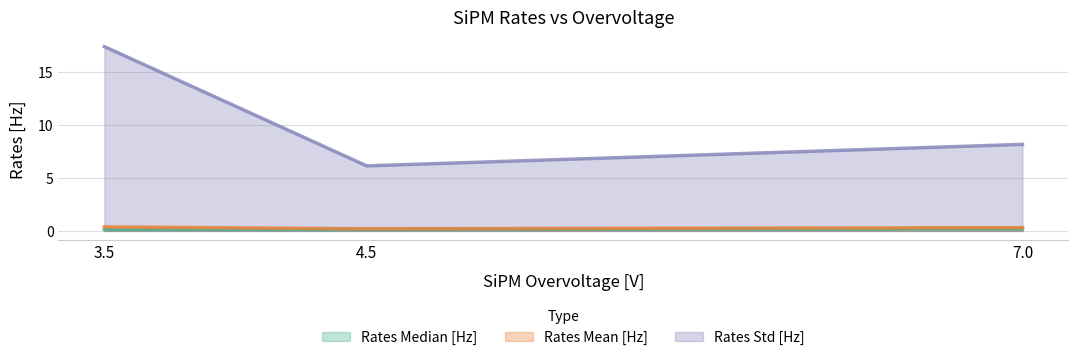

What is the total value across all series at 4.5?

6.5